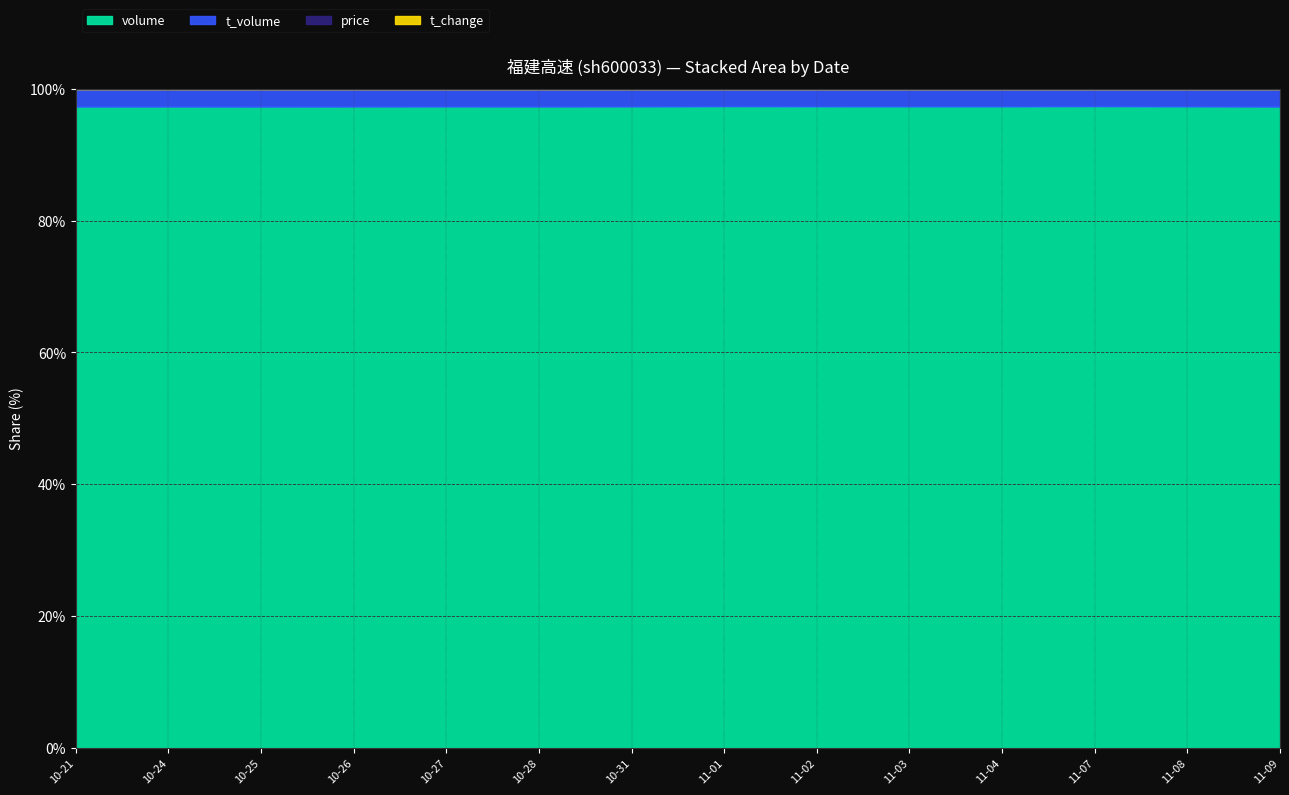

Rank the series at 2022-10-27 from lowest to highest value.

t_change, price, t_volume, volume